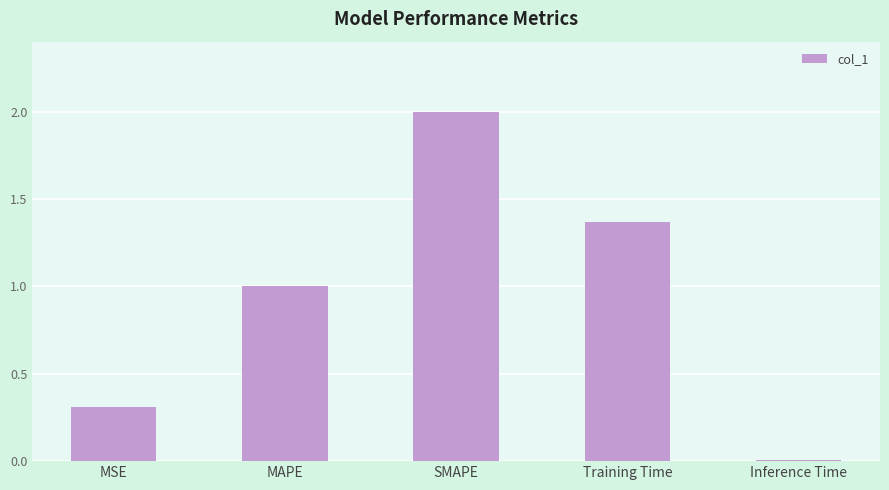

Between SMAPE and Inference Time, which is larger?

SMAPE